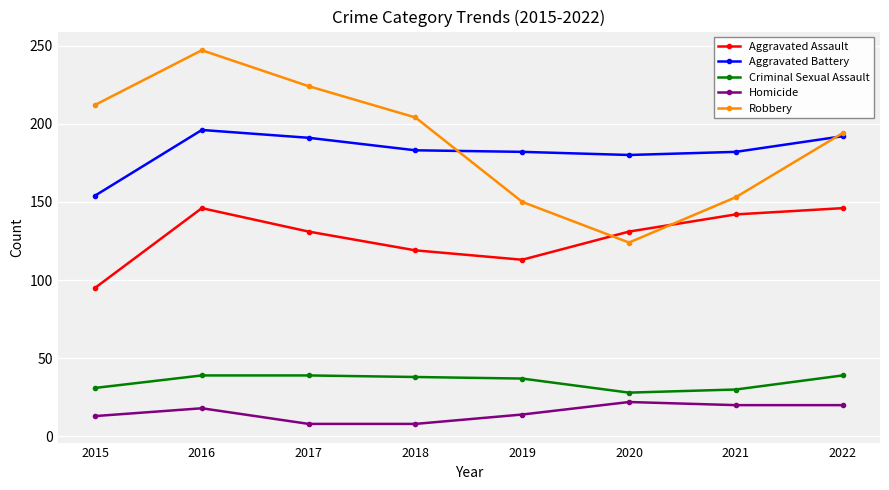

At which label does Robbery first exceed 204?

2015